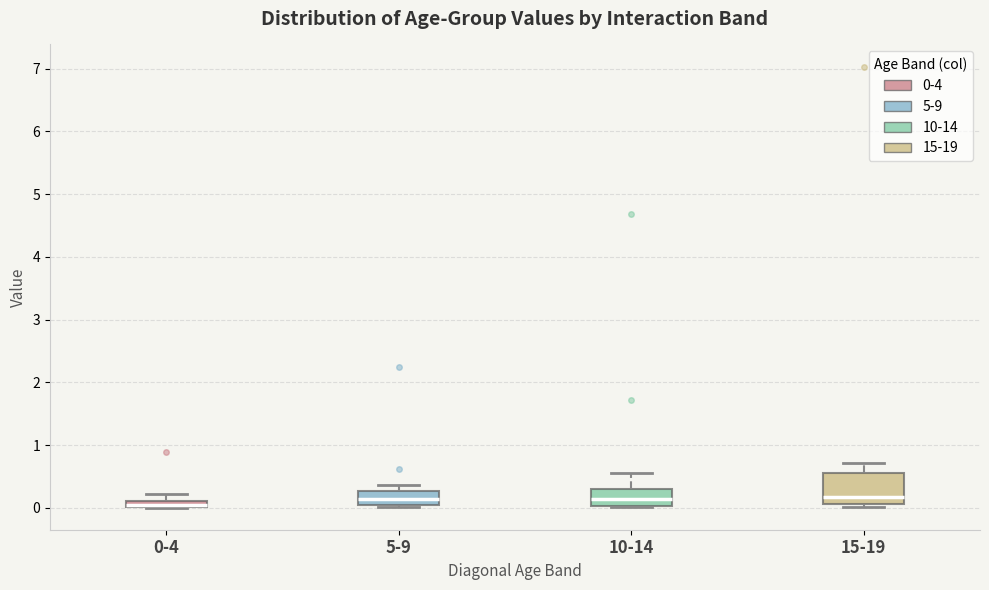

Where is the upper edge of the box for 5-9 on the y-axis? The values are not printed on the chart, so give them approximately, as read against the axis.

0.3